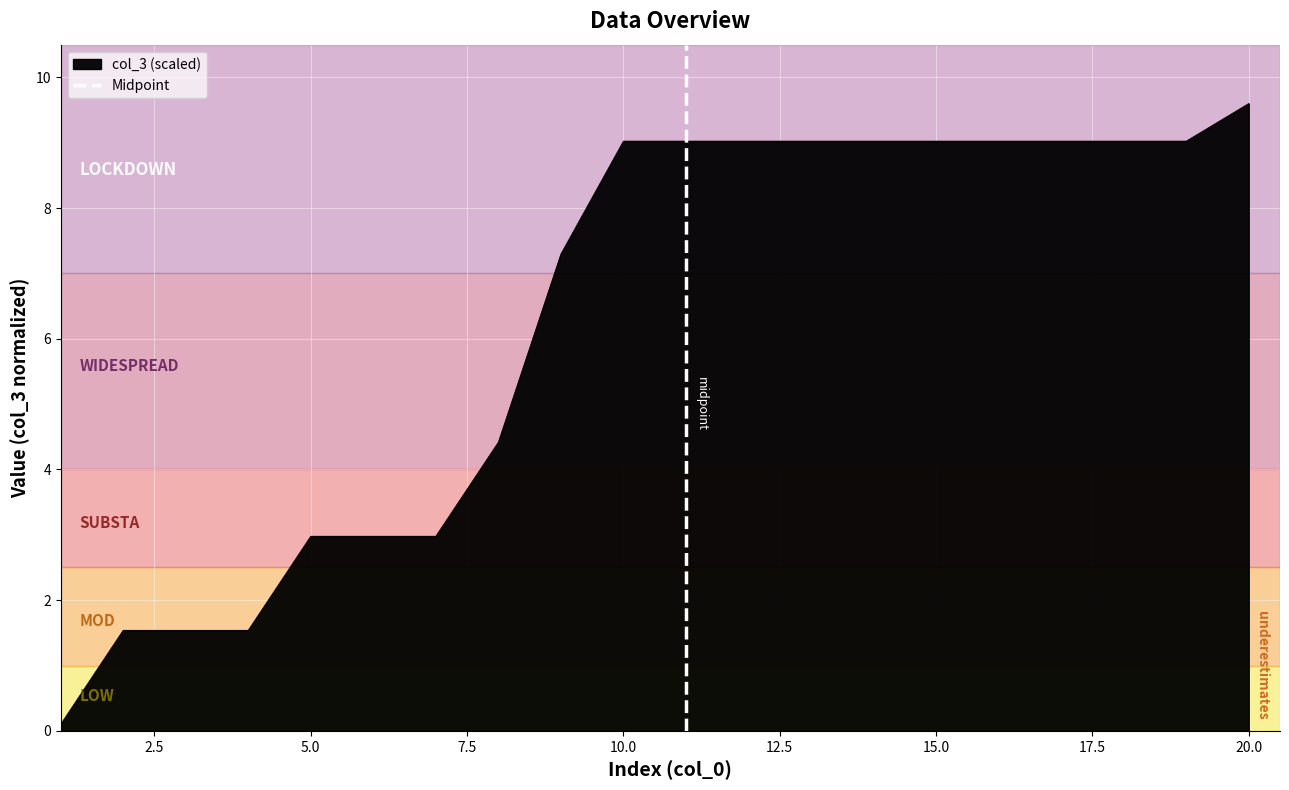

Which category has the highest value in the col_3 (scaled) series?

20.0